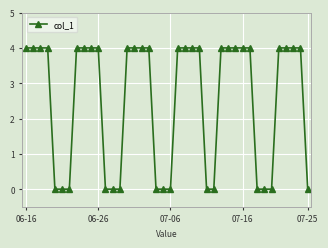

What is the value of the 23rd point from the left?

4